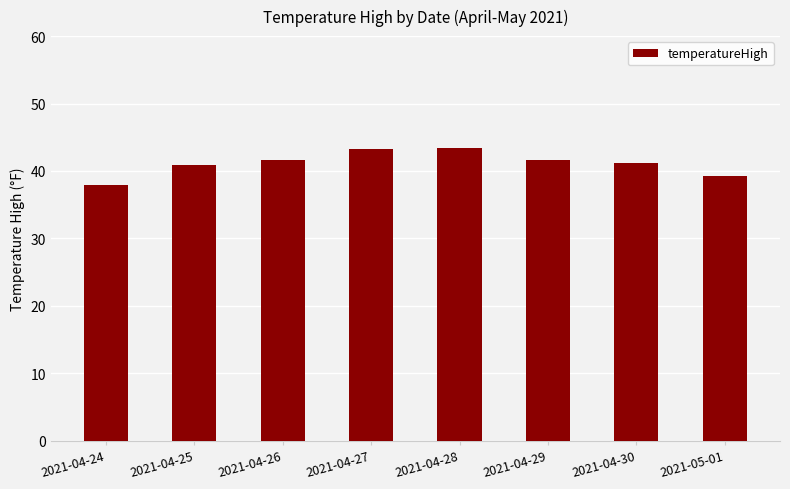

Between 2021-04-29 and 2021-04-27, which is larger?

2021-04-27